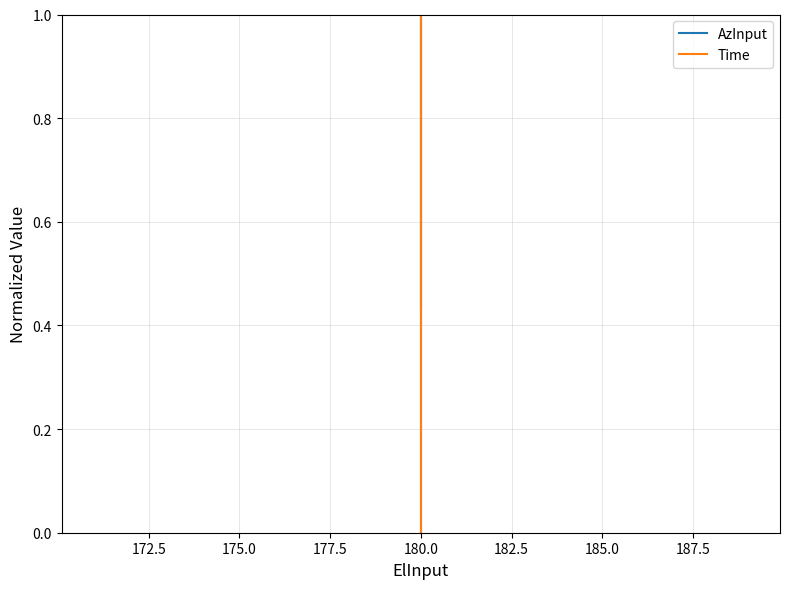

The value of AzInput at 180.0 is 0.5. True or false?

False